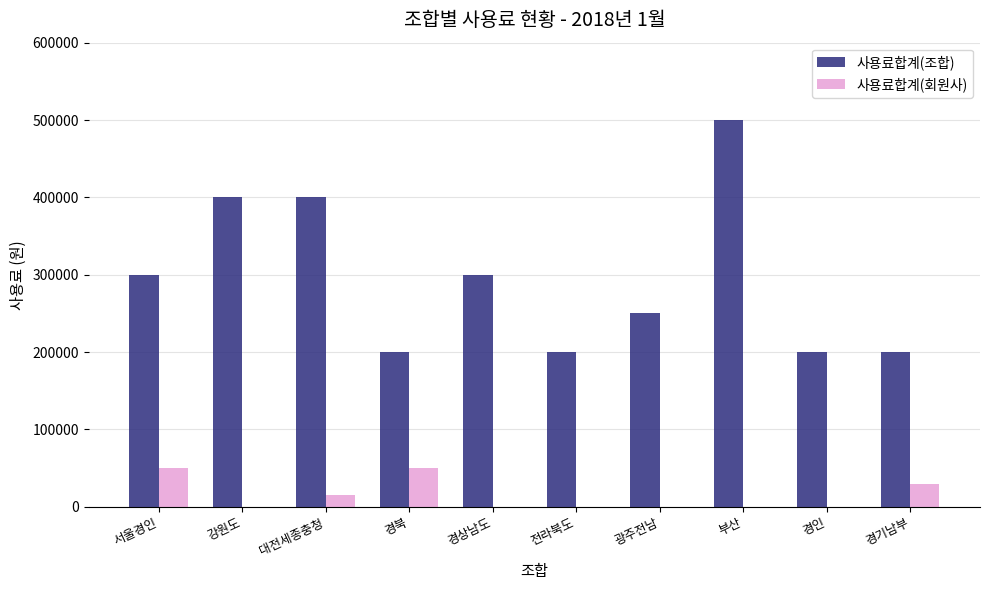

What is the spread (max minus min) of values at 경북?

150000